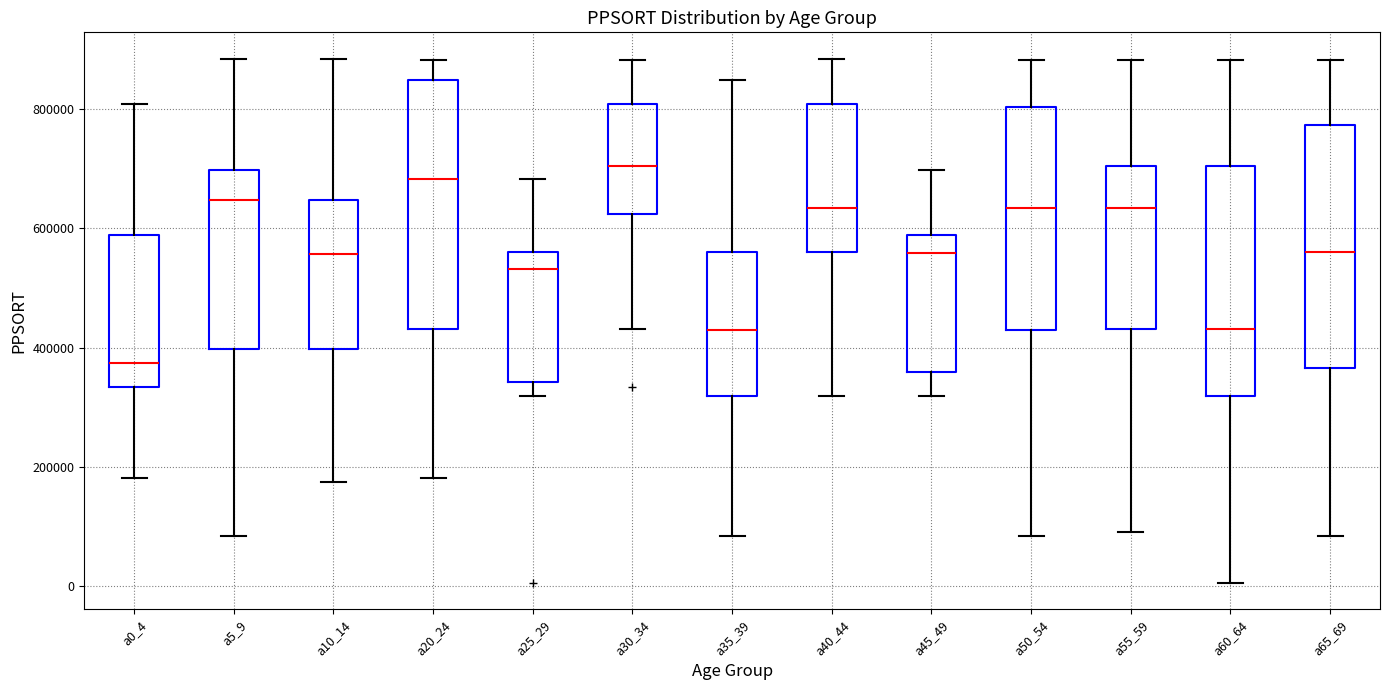

Reading left to right, read every box against the y-axis: the position of its median line, the range the box covers, and the ends of its whiskers. The values are not printed on the chart, so give them approximately, as read against the axis.

a0_4: median 380000, box 340000 to 580000, whiskers 180000 to 800000
a5_9: median 640000, box 400000 to 700000, whiskers 80000 to 880000
a10_14: median 560000, box 400000 to 640000, whiskers 180000 to 880000
a20_24: median 680000, box 440000 to 840000, whiskers 180000 to 880000
a25_29: median 540000, box 340000 to 560000, whiskers 320000 to 680000
a30_34: median 700000, box 620000 to 800000, whiskers 440000 to 880000
a35_39: median 420000, box 320000 to 560000, whiskers 80000 to 840000
a40_44: median 640000, box 560000 to 800000, whiskers 320000 to 880000
a45_49: median 560000, box 360000 to 580000, whiskers 320000 to 700000
a50_54: median 640000, box 420000 to 800000, whiskers 80000 to 880000
a55_59: median 640000, box 440000 to 700000, whiskers 100000 to 880000
a60_64: median 440000, box 320000 to 700000, whiskers 0 to 880000
a65_69: median 560000, box 360000 to 780000, whiskers 80000 to 880000